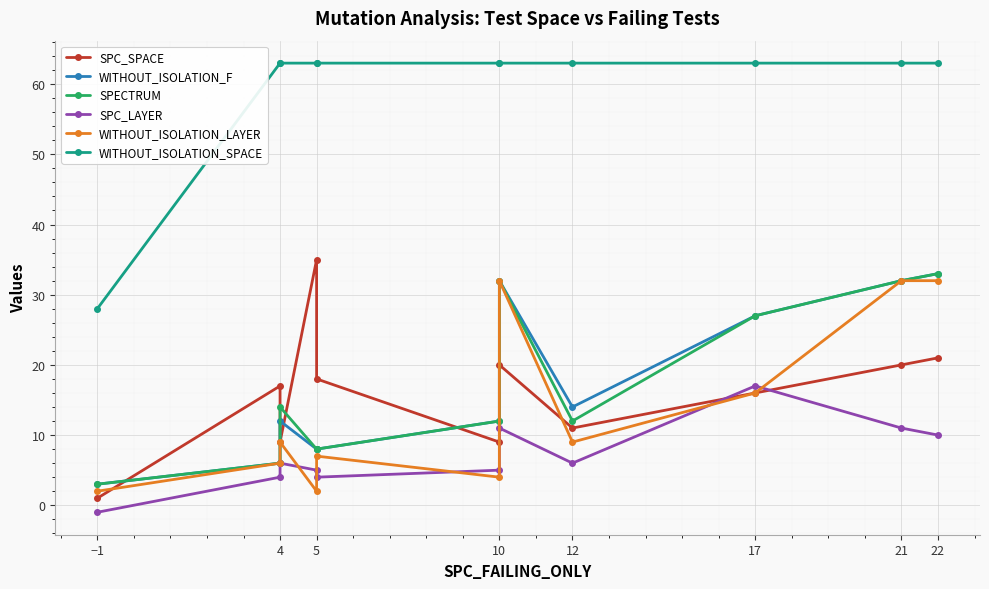

Reading right to left, list all the values displayed in this chart.

SPC_SPACE: 21	20	16	11	20	9	18	35	9	17	1
WITHOUT_ISOLATION_F: 33	32	27	14	32	12	8	8	12	6	3
SPECTRUM: 33	32	27	12	32	12	8	8	14	6	3
SPC_LAYER: 10	11	17	6	11	5	4	5	6	4	-1
WITHOUT_ISOLATION_LAYER: 32	32	16	9	32	4	7	2	9	6	2
WITHOUT_ISOLATION_SPACE: 63	63	63	63	63	63	63	63	63	63	28